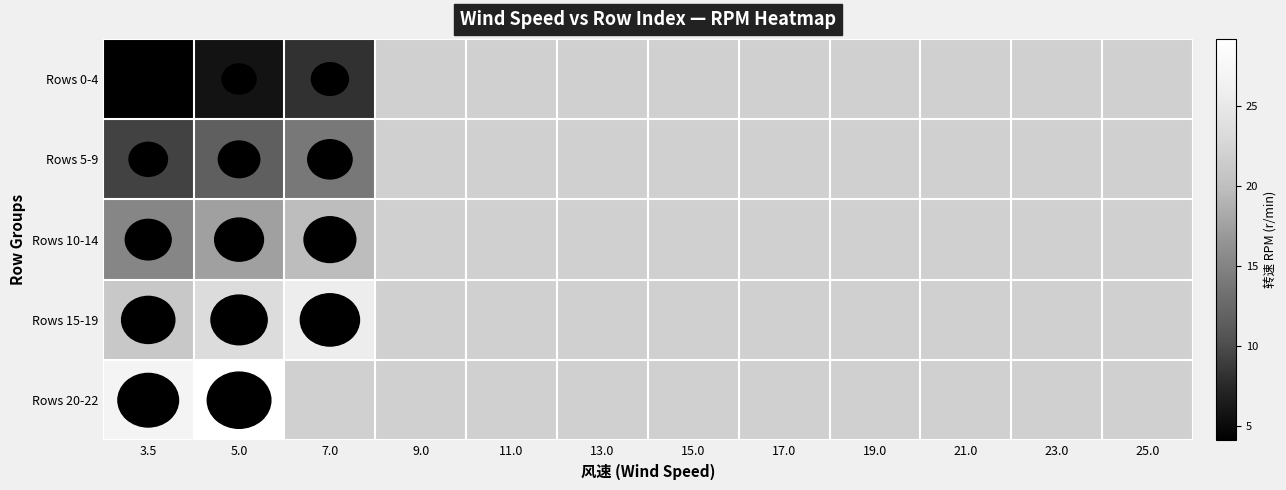

List the series in order of their overall mean, lowest first.

Rows 0-4, Rows 5-9, Rows 10-14, Rows 15-19, Rows 20-22